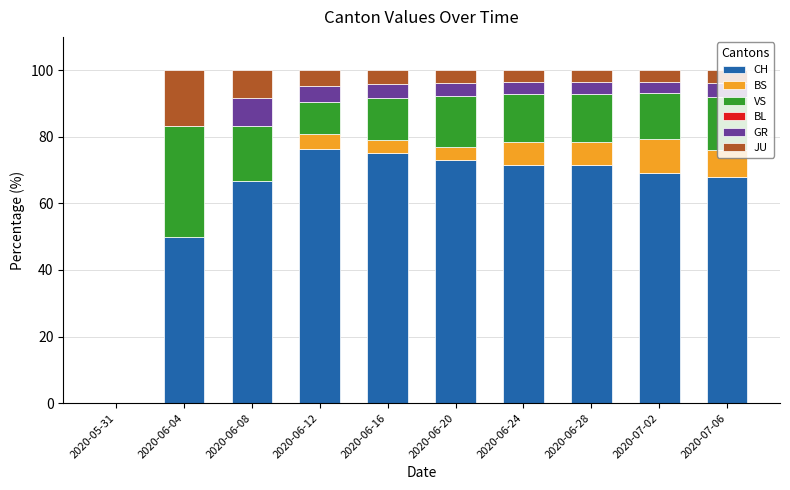

True or false: CH has a value of 71.4 at 2020-06-24.

True